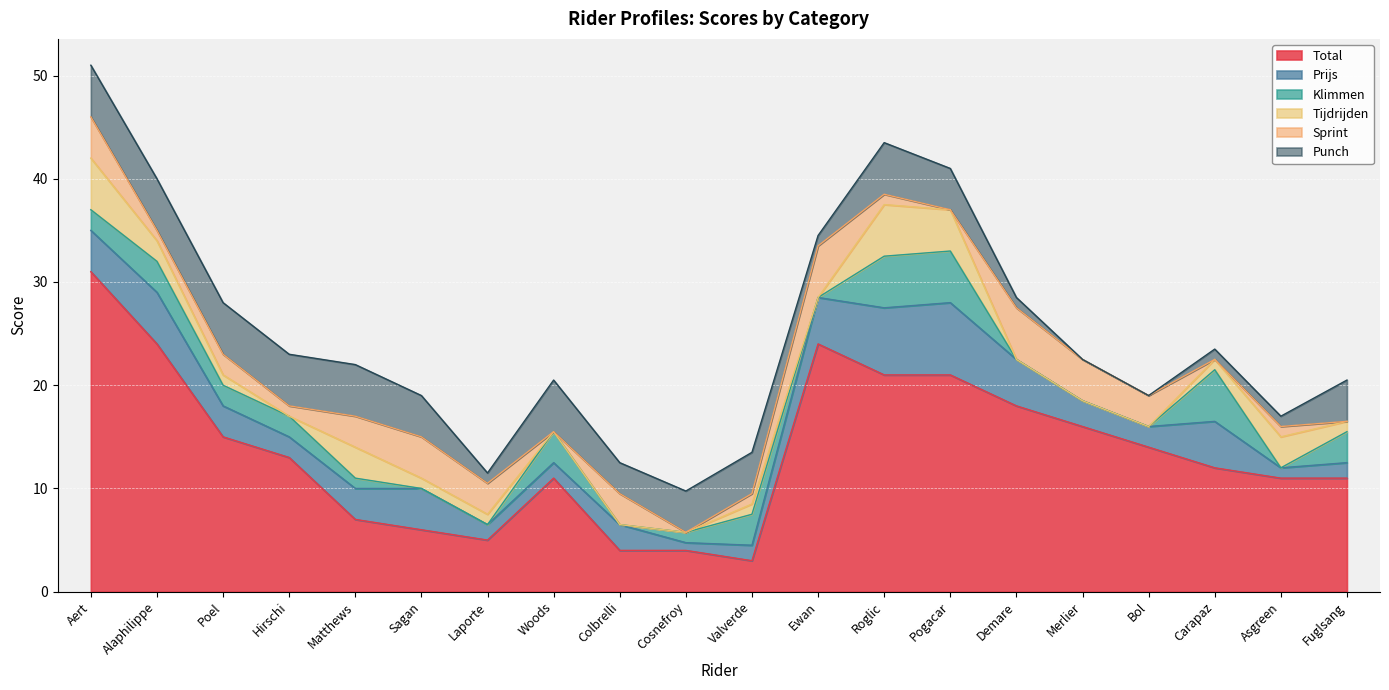

In Tijdrijden, how many points are higher than both neighbors (excluding endpoints)?

4